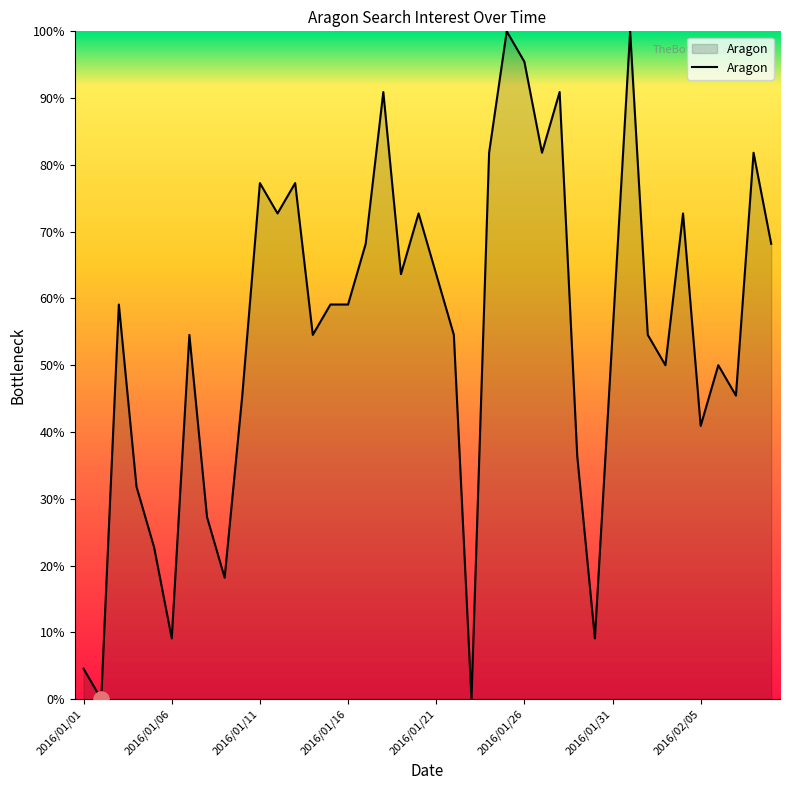

What is the maximum value shown in the chart?

100.0